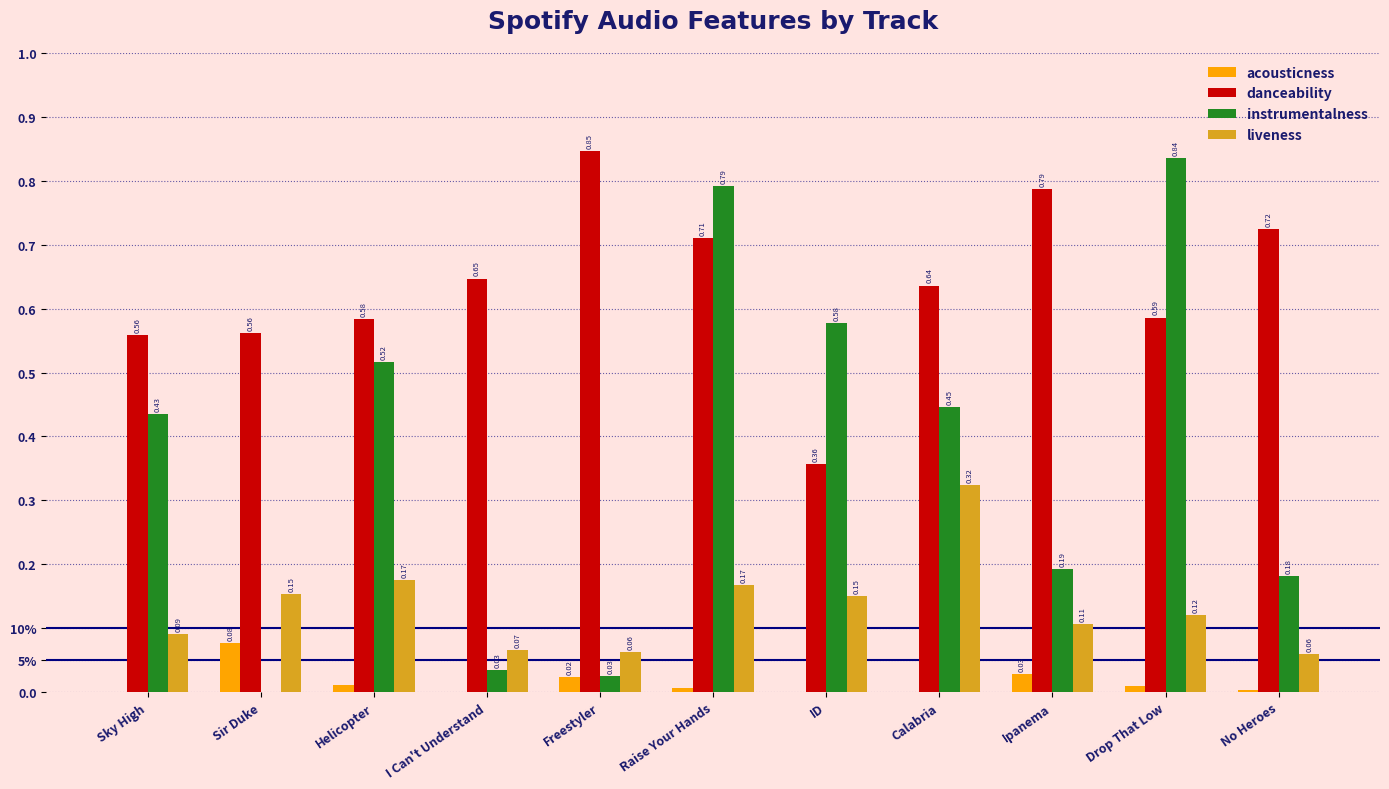

Reading left to right, what are all the values shown in this chart?

acousticness: 0.0	0.1	0.0	0.0	0.0	0.0	0.0	0.0	0.0	0.0	0.0
danceability: 0.6	0.6	0.6	0.6	0.8	0.7	0.4	0.6	0.8	0.6	0.7
instrumentalness: 0.4	0.0	0.5	0.0	0.0	0.8	0.6	0.4	0.2	0.8	0.2
liveness: 0.1	0.2	0.2	0.1	0.1	0.2	0.1	0.3	0.1	0.1	0.1